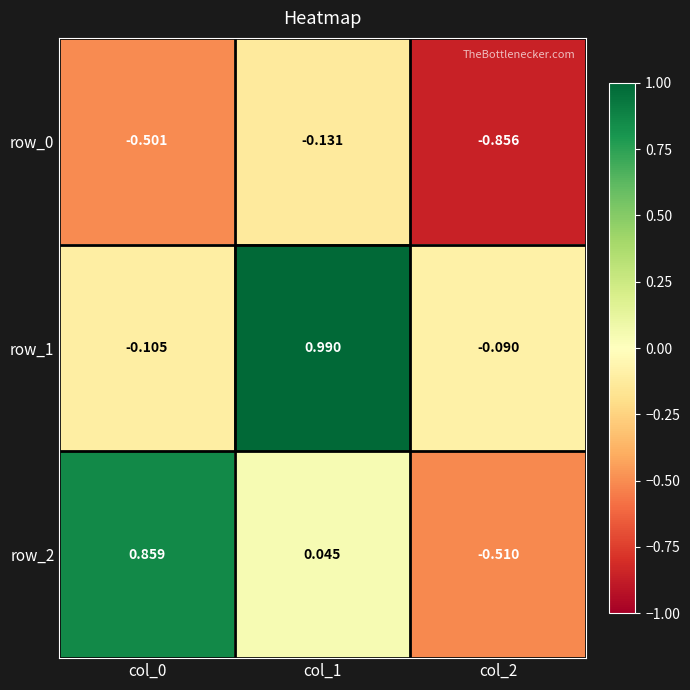

Is the value of row_1 at col_0 greater than the value of row_0 at col_1?

Yes